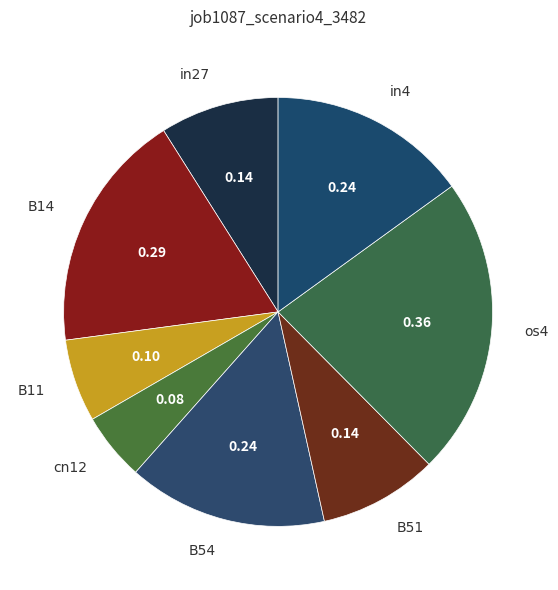

The B54 slice represents 4% of the pie. True or false?

False